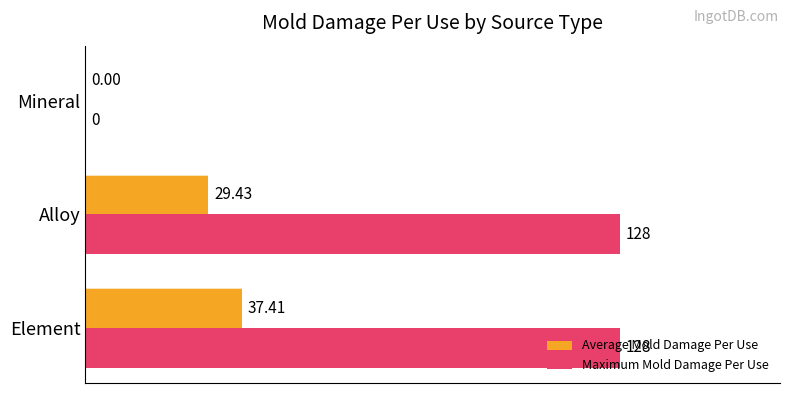

Which series changed the most between Element and Alloy?

Average Mold Damage Per Use